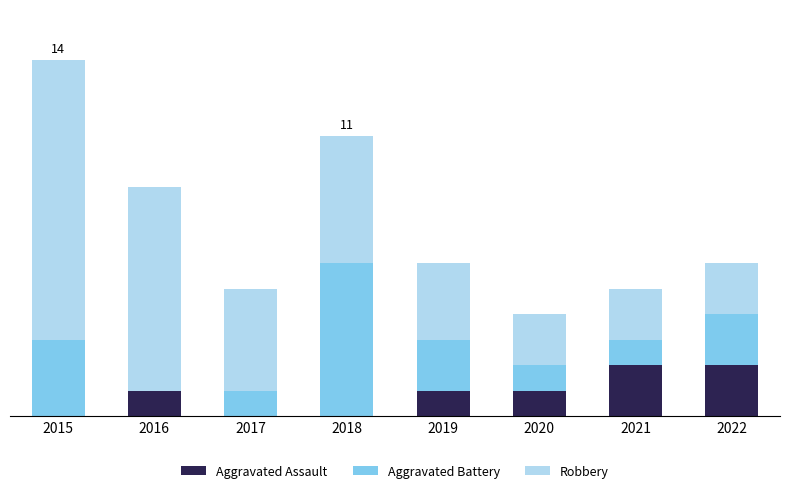

What are all the series names shown in the legend?

Aggravated Assault, Aggravated Battery, Robbery